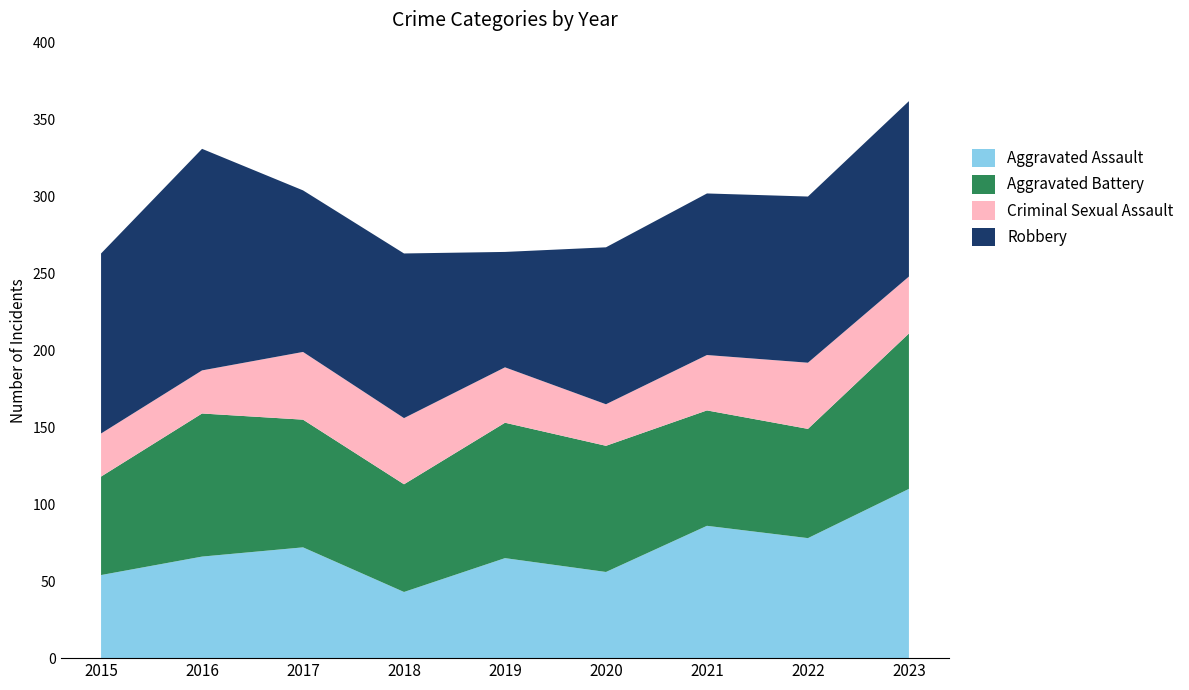

Reading left to right, list all the values displayed in this chart.

Aggravated Assault: 54	66	72	43	65	56	86	78	110
Aggravated Battery: 64	93	83	70	88	82	75	71	101
Criminal Sexual Assault: 28	28	44	43	36	27	36	43	37
Robbery: 117	144	105	107	75	102	105	108	114